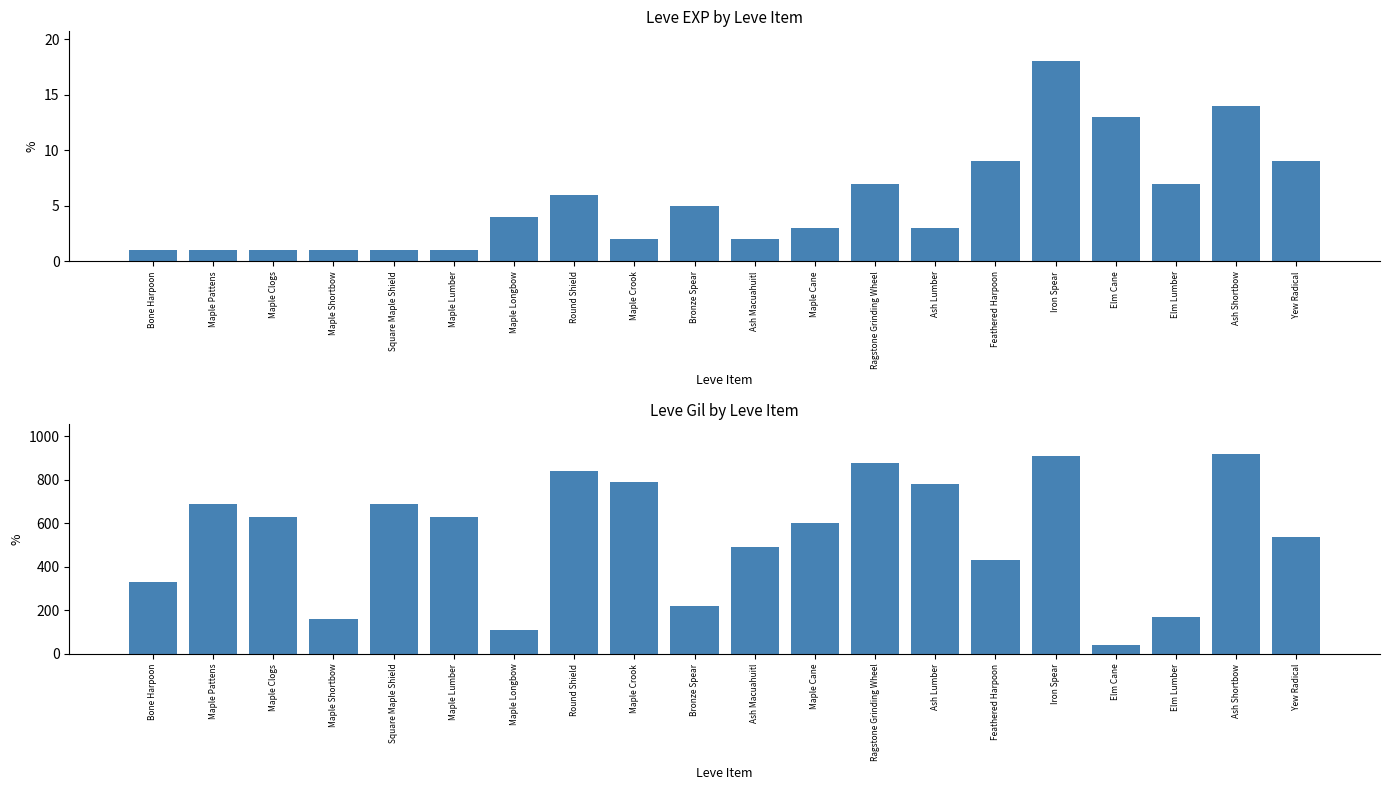

At which label does Leve Gil first exceed 630?

Maple Pattens